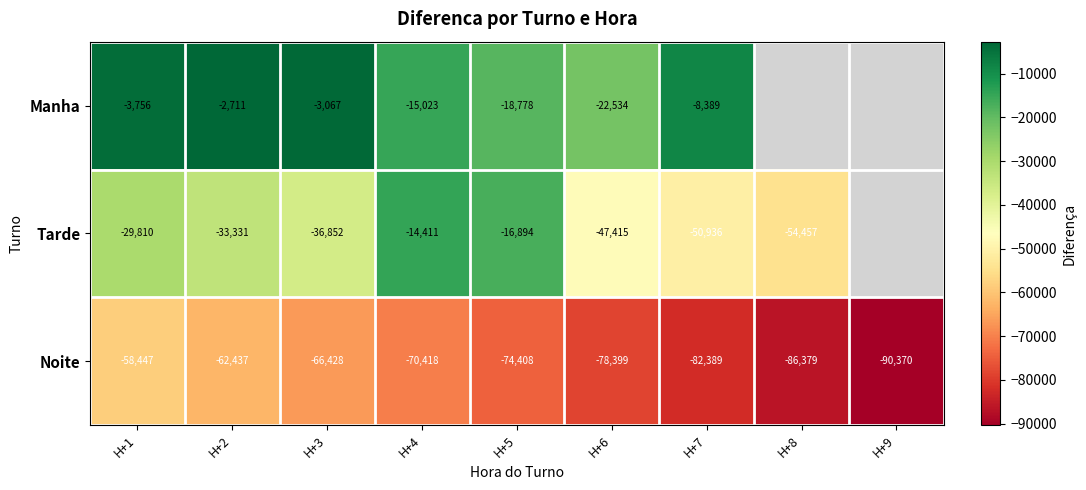

Which series changed the most between H+3 and H+4?

Tarde